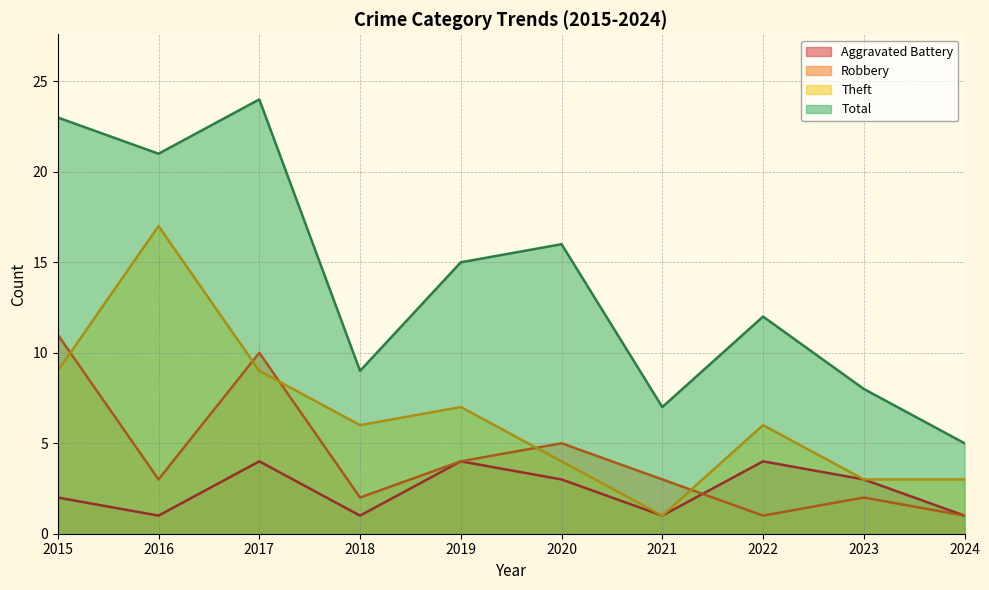

Which series has the largest total across all categories?

Total